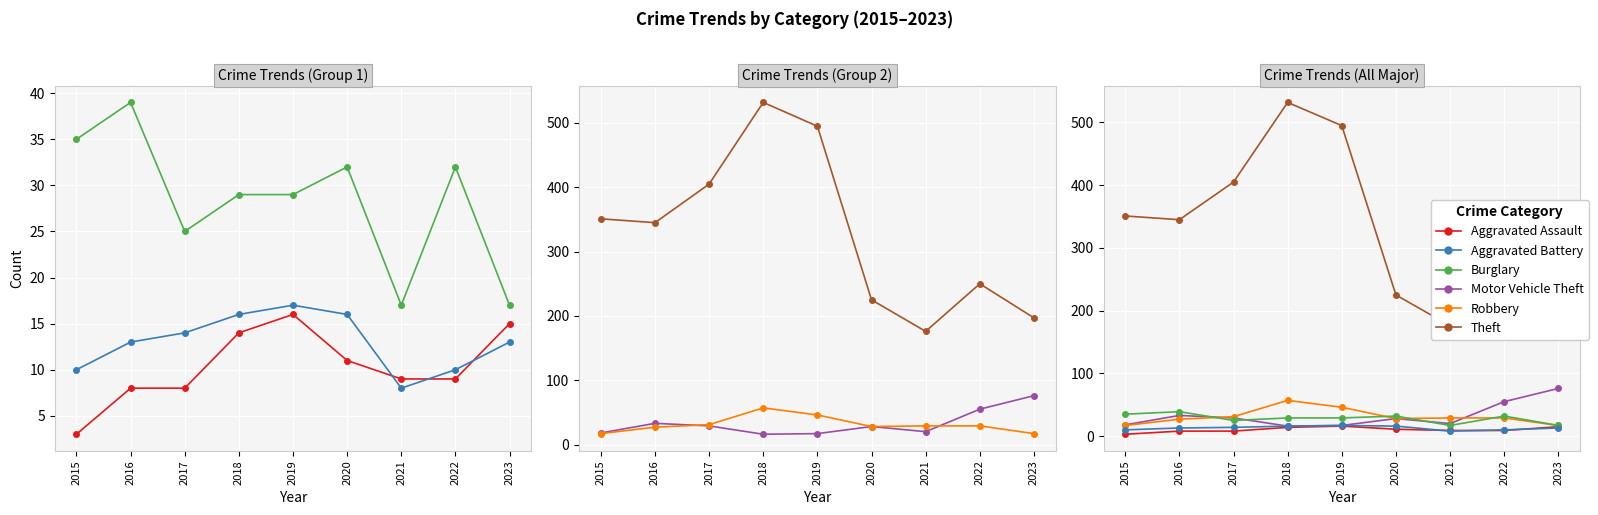

At how many categories does at least one series exceed 17?

9